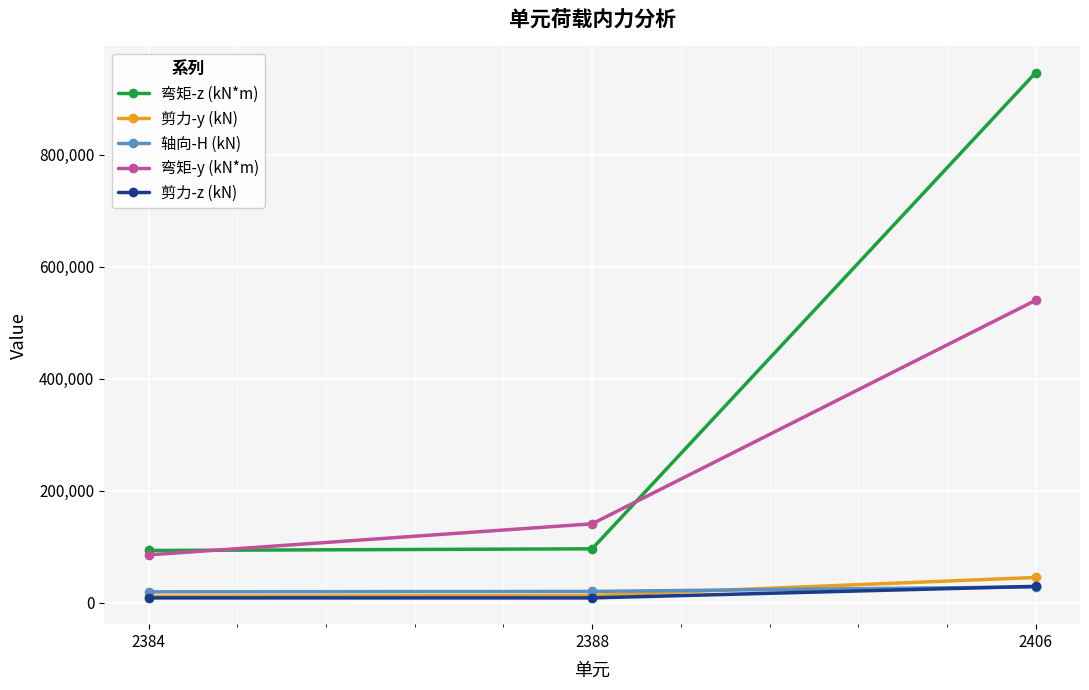

What is the lowest value of the 弯矩-z (kN*m) series?

93489